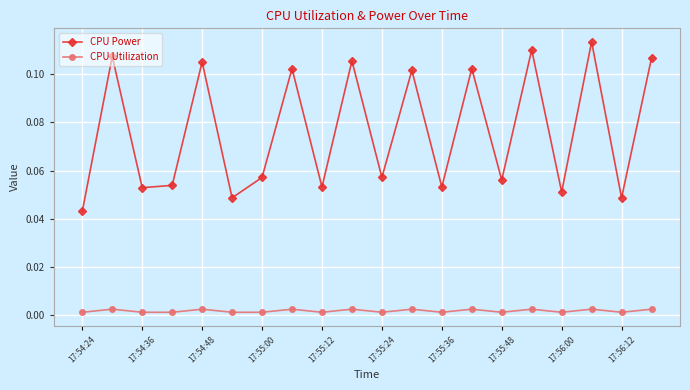

True or false: CPU Utilization and CPU Power cross at least once.

False